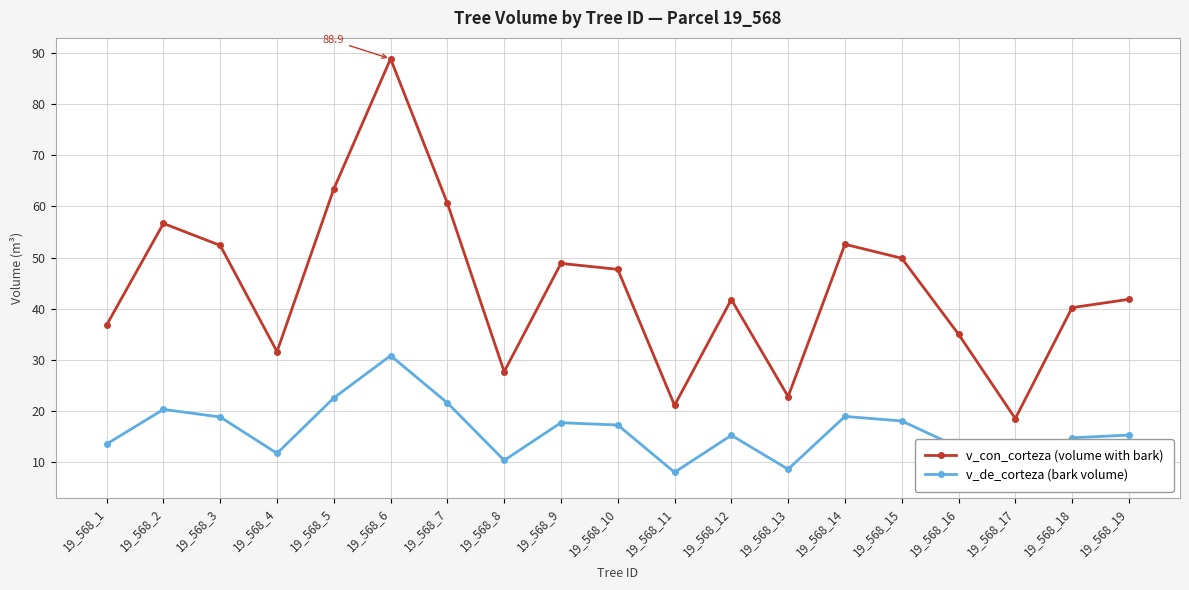

Reading left to right, what are all the values shown in this chart?

v_con_corteza (volume with bark): 19_568_1=36.8	19_568_2=56.7	19_568_3=52.4	19_568_4=31.6	19_568_5=63.4	19_568_6=88.9	19_568_7=60.6	19_568_8=27.7	19_568_9=48.9	19_568_10=47.7	19_568_11=21.1	19_568_12=41.8	19_568_13=22.8	19_568_14=52.6	19_568_15=49.9	19_568_16=35.0	19_568_17=18.5	19_568_18=40.2	19_568_19=41.8
v_de_corteza (bark volume): 19_568_1=13.5	19_568_2=20.3	19_568_3=18.8	19_568_4=11.7	19_568_5=22.5	19_568_6=30.8	19_568_7=21.6	19_568_8=10.3	19_568_9=17.7	19_568_10=17.2	19_568_11=8.0	19_568_12=15.2	19_568_13=8.6	19_568_14=18.9	19_568_15=18.0	19_568_16=12.9	19_568_17=7.1	19_568_18=14.7	19_568_19=15.3